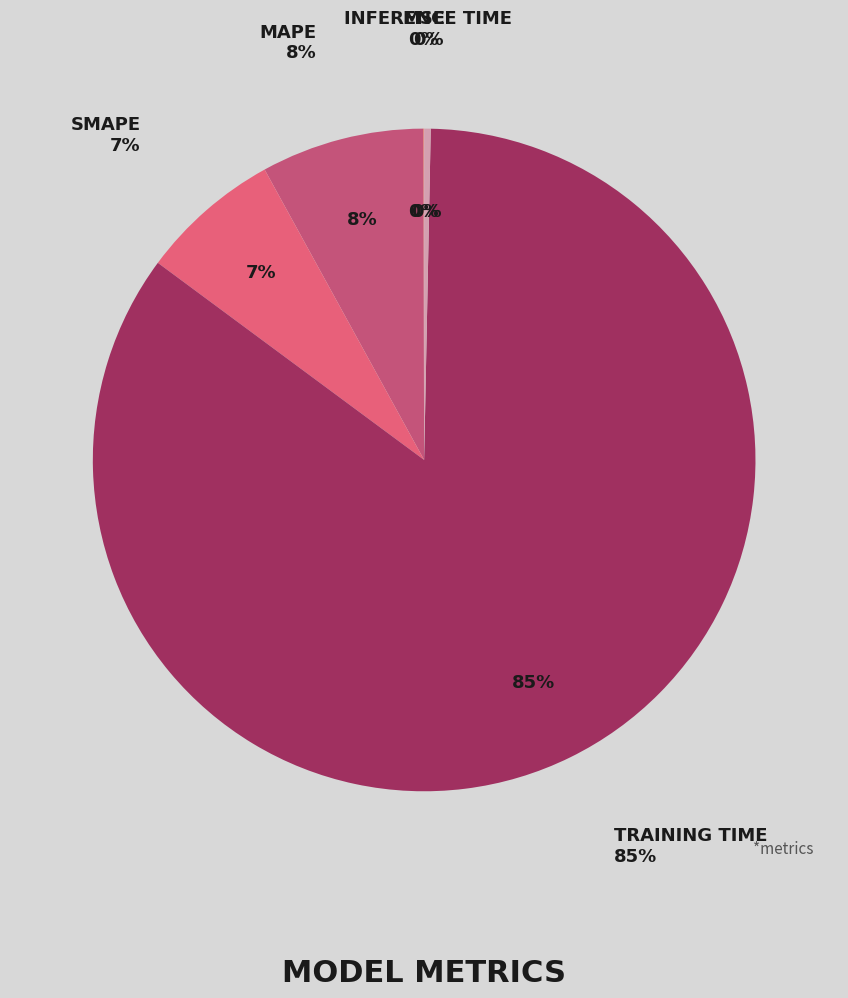

Do MSE and MAPE together represent more than half of the pie?

No